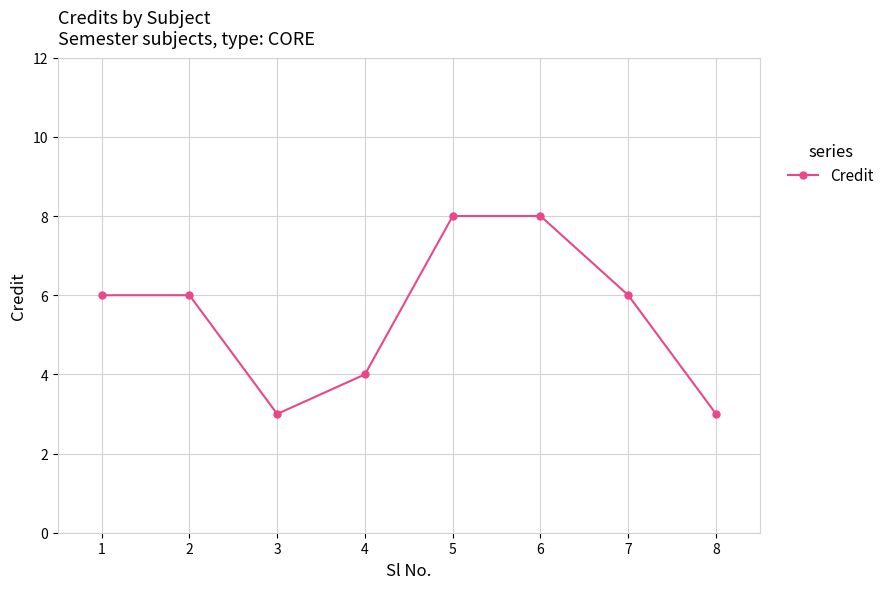

Is it true that the value at 4 is 4?

True